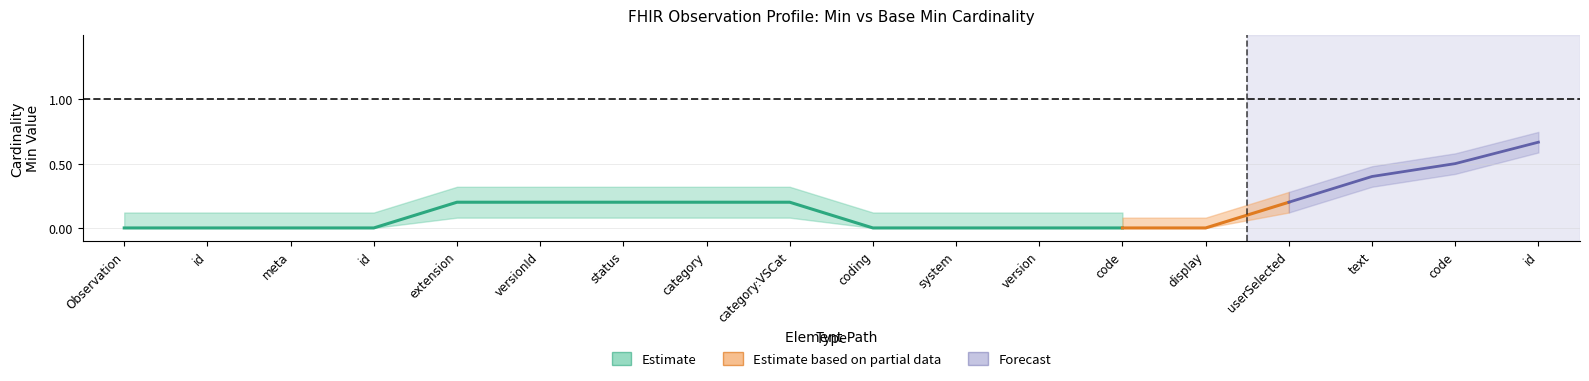

True or false: Base Min and Min intersect in this chart.

False